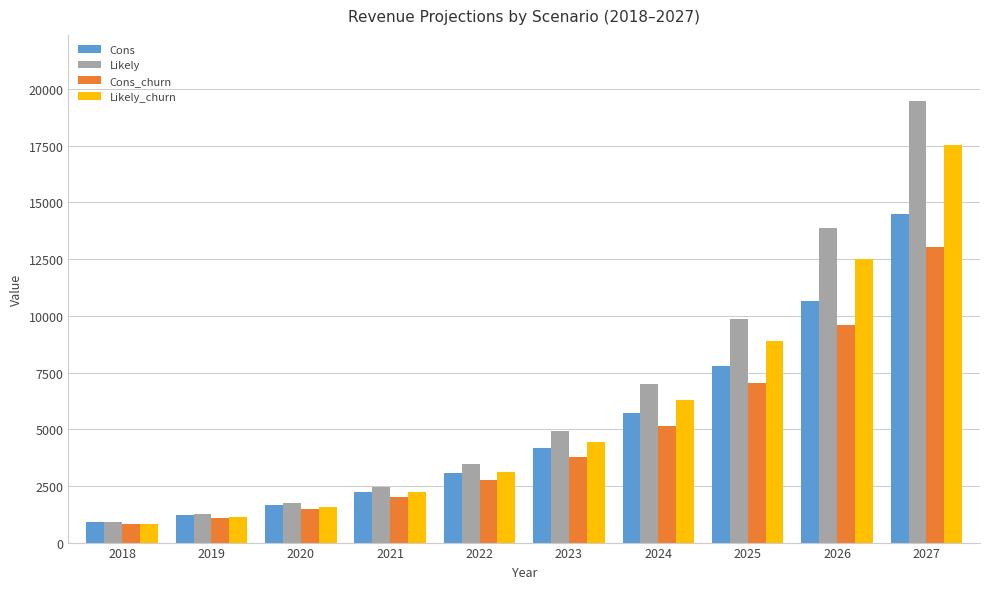

True or false: Cons_churn has a value of 7985.3 at 2024.

False